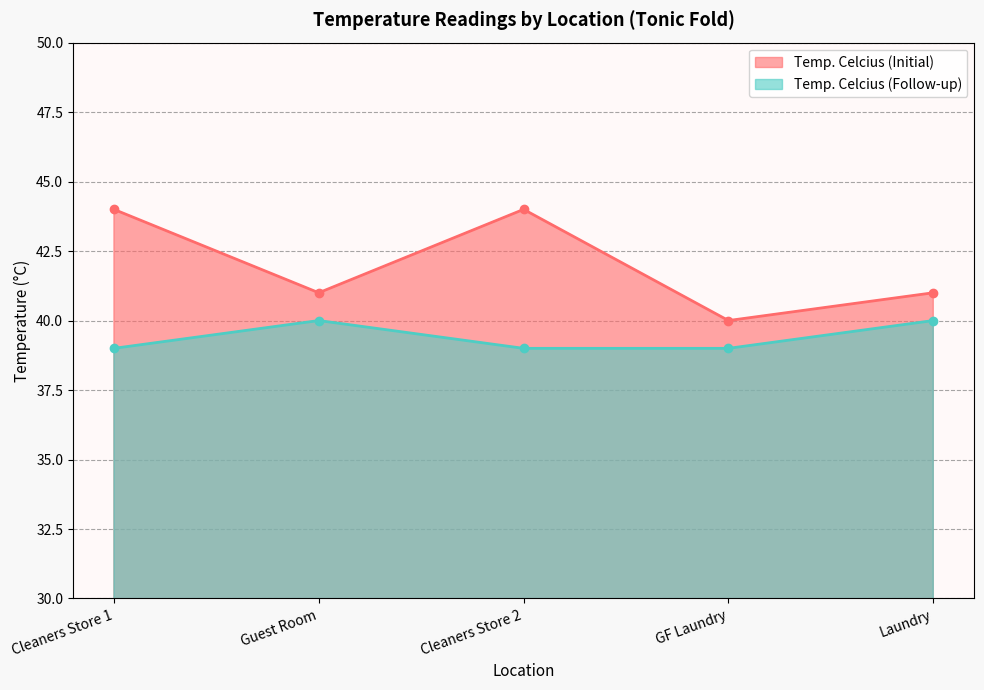

True or false: Temp. Celcius (Follow-up) and Temp. Celcius (Initial) intersect in this chart.

False